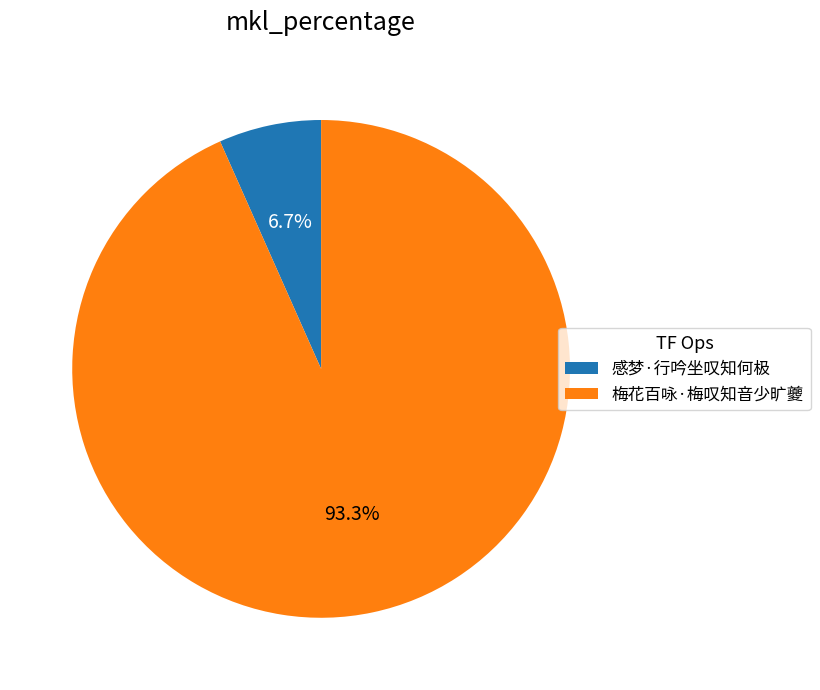

Do 梅花百咏·梅叹知音少旷夔 and 感梦·行吟坐叹知何极 together represent more than half of the pie?

Yes